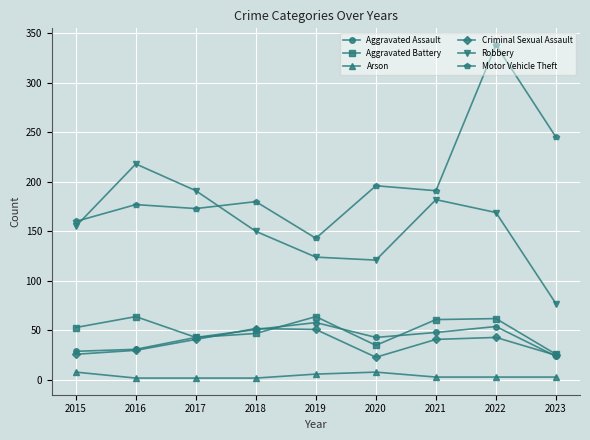

Which series has the widest spread of values?

Motor Vehicle Theft